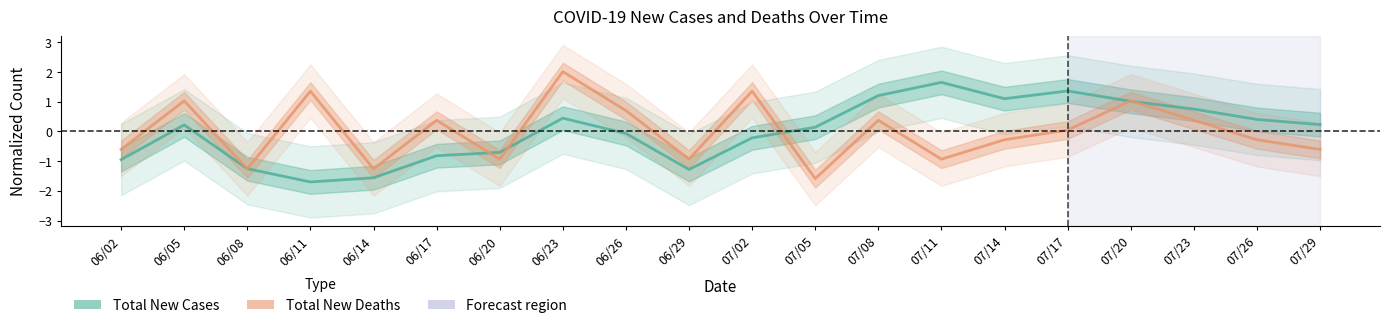

At 06/05, list the series in order from largest to smallest.

Total New Deaths, Total New Cases